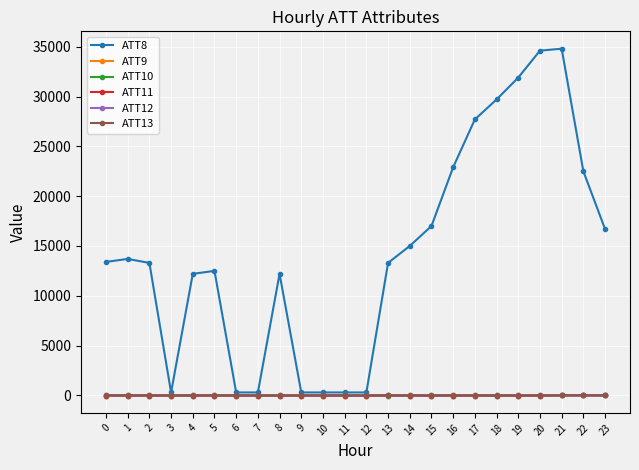

What is the maximum value shown in the chart?

34800.0